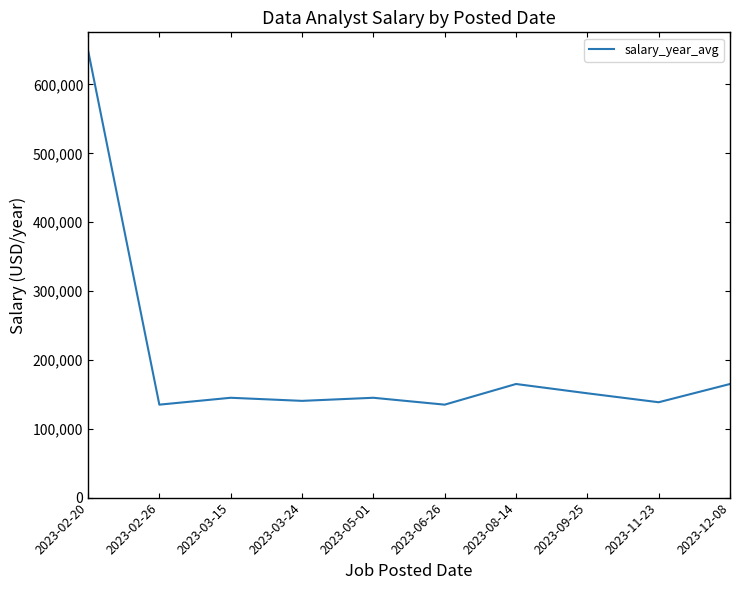

Between 2023-05-01 and 2023-02-20, which is larger?

2023-02-20